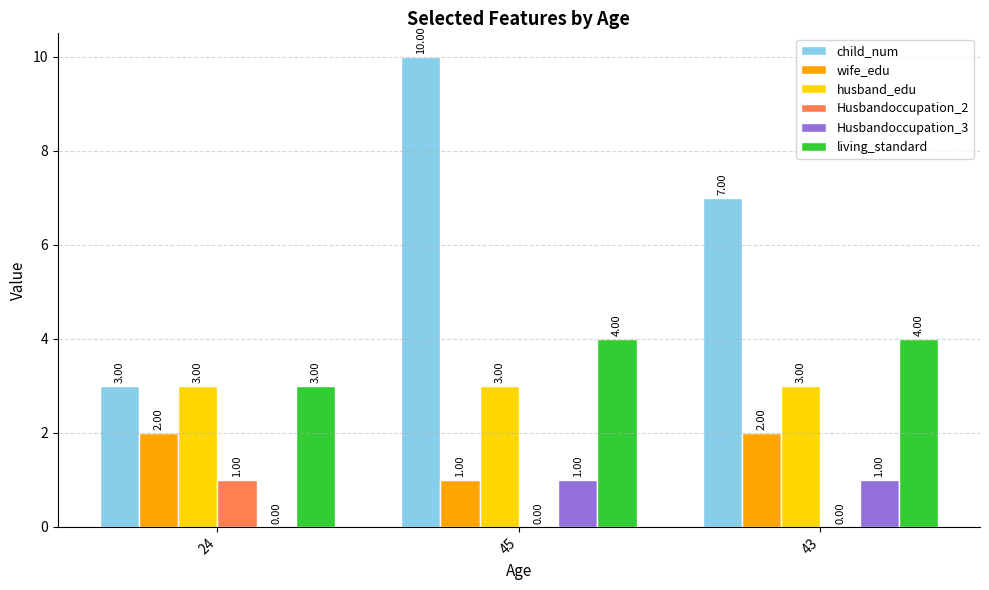

What are all the series names shown in the legend?

child_num, wife_edu, husband_edu, Husbandoccupation_2, Husbandoccupation_3, living_standard